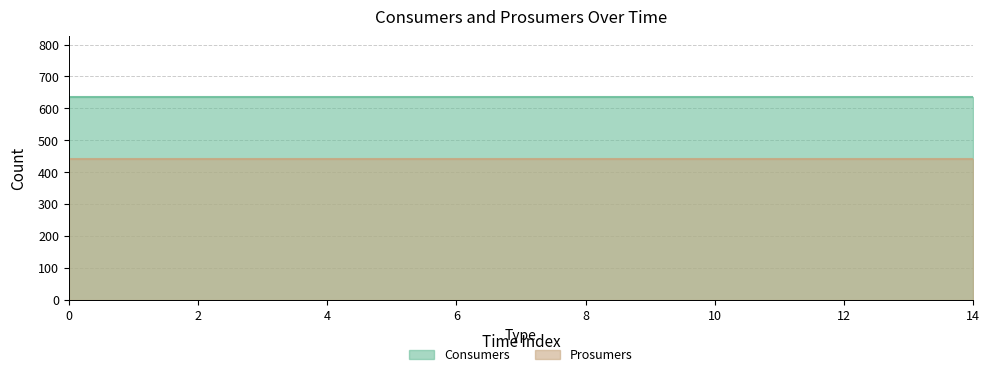

Is the value of Prosumers at 2 greater than the value of Consumers at 5?

No